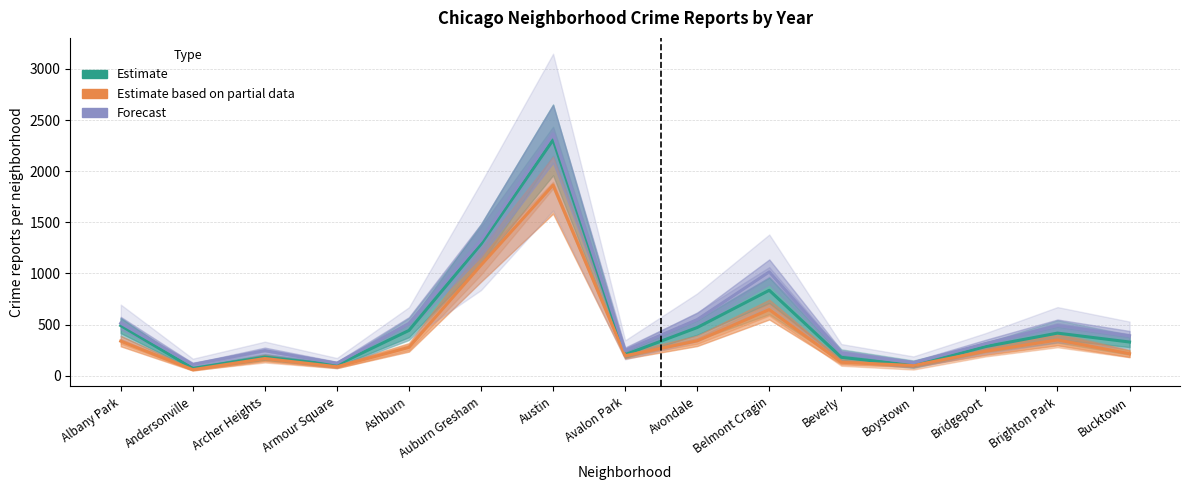

How many interior local valleys does the Estimate based on partial data series have?

4